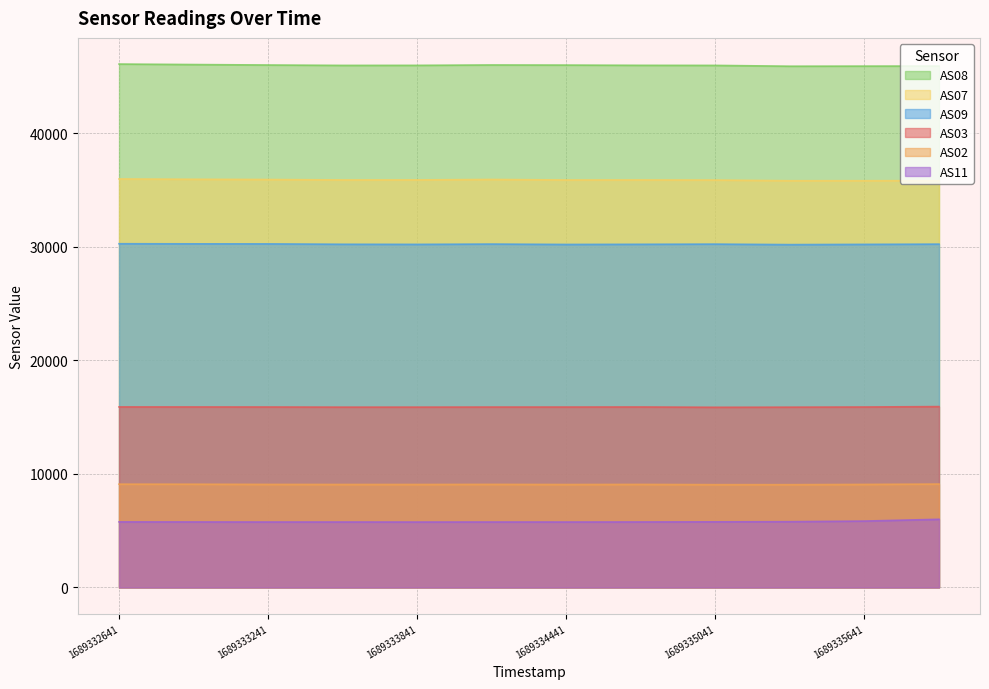

Read the AS02 value at 1689335641.

9076